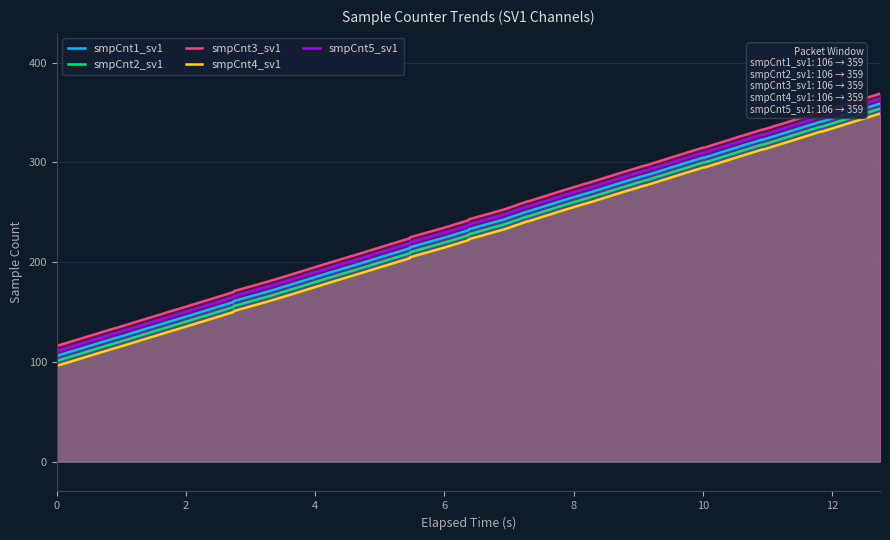

Reading left to right, transcribe all the data shown in this chart.

smpCnt1_sv1: 106	124	124	142	142	153	160	161	171	178	178	189	196	196	207	214	215	225	232	233	243	251	251	262	269	269	280	287	287	298	305	305	316	323	323	334	341	341	352	359
smpCnt2_sv1: 101	119	119	137	137	148	155	156	166	173	173	184	191	191	202	209	210	220	227	228	238	246	246	257	264	264	275	282	282	293	300	300	311	318	318	329	336	336	347	354
smpCnt3_sv1: 116	134	134	152	152	163	170	171	181	188	188	199	206	206	217	224	225	235	242	243	253	261	261	272	279	279	290	297	297	308	315	315	326	333	333	344	351	351	362	369
smpCnt4_sv1: 96	114	114	132	132	143	150	151	161	168	168	179	186	186	197	204	205	215	222	223	233	241	241	252	259	259	270	277	277	288	295	295	306	313	313	324	331	331	342	349
smpCnt5_sv1: 111	129	129	147	147	158	165	166	176	183	183	194	201	201	212	219	220	230	237	238	248	256	256	267	274	274	285	292	292	303	310	310	321	328	328	339	346	346	357	364